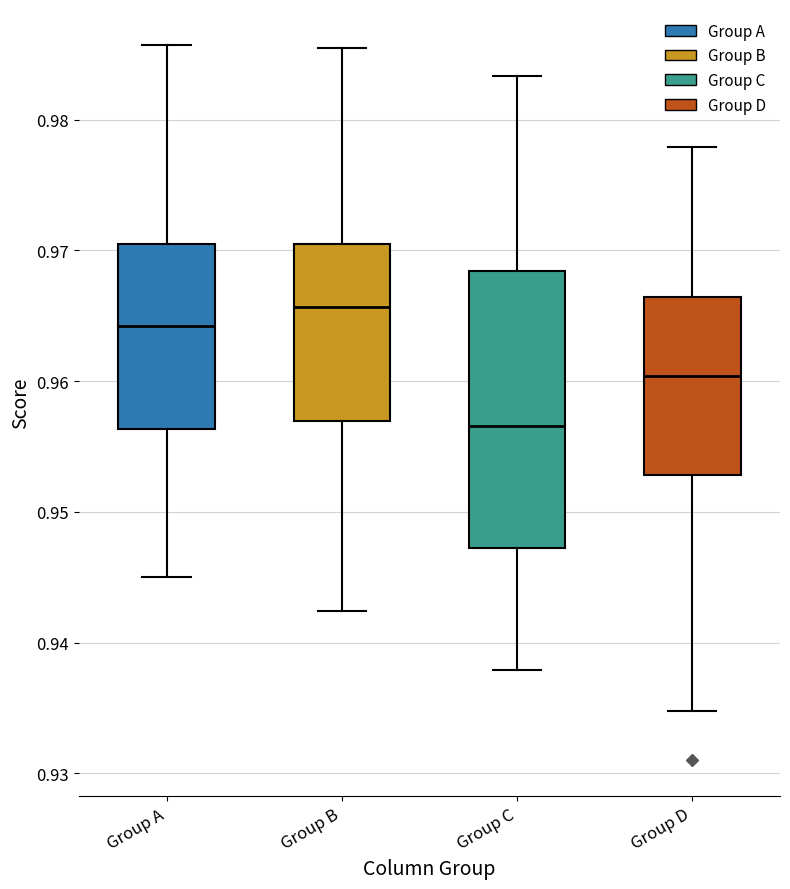

Where does the median line of the box for Group C sit on the y-axis? The values are not printed on the chart, so give them approximately, as read against the axis.

0.957